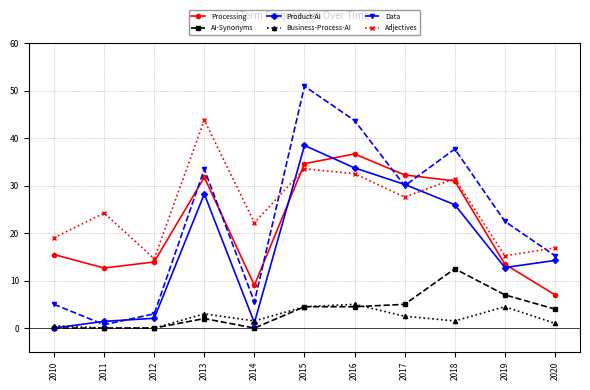

The value of Adjectives at 2017 is 27.6. True or false?

True